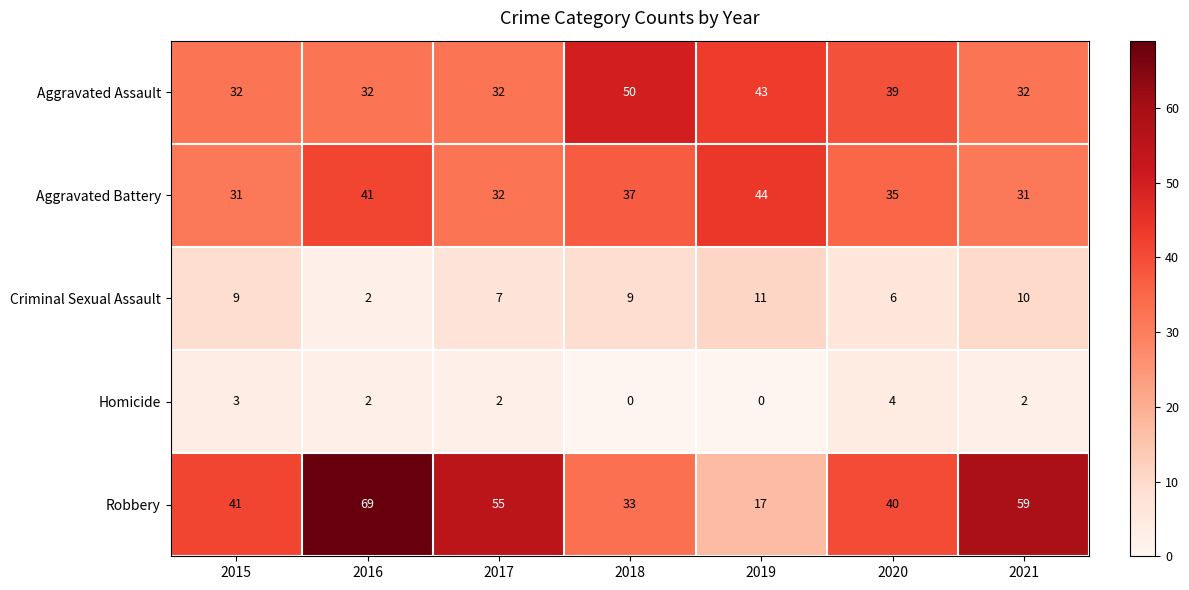

Between 2018 and 2019, which series saw the biggest shift?

Robbery